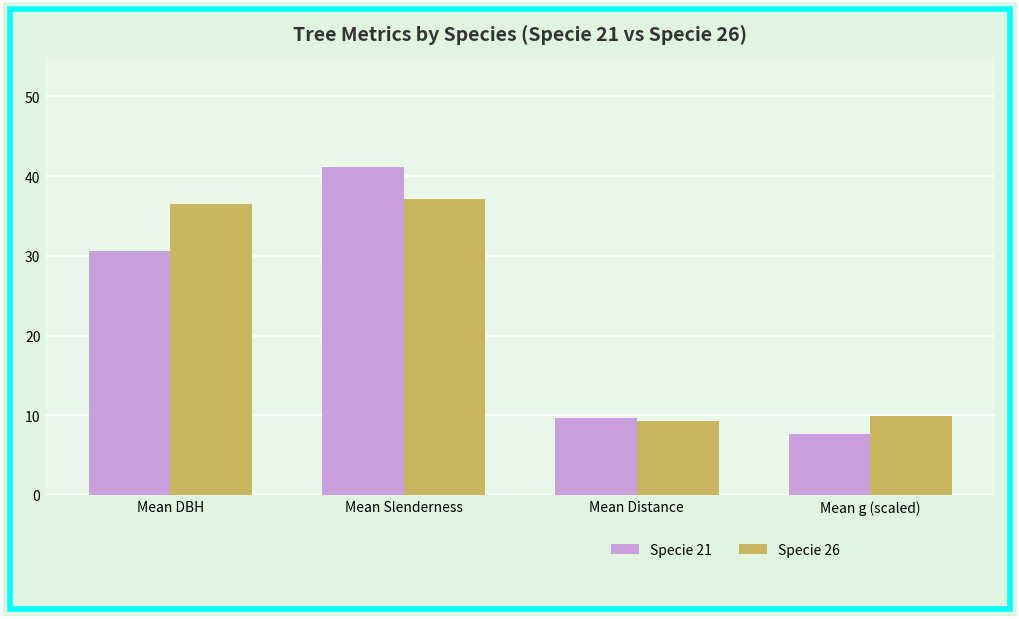

How many data points in Specie 26 are less than 36?

2